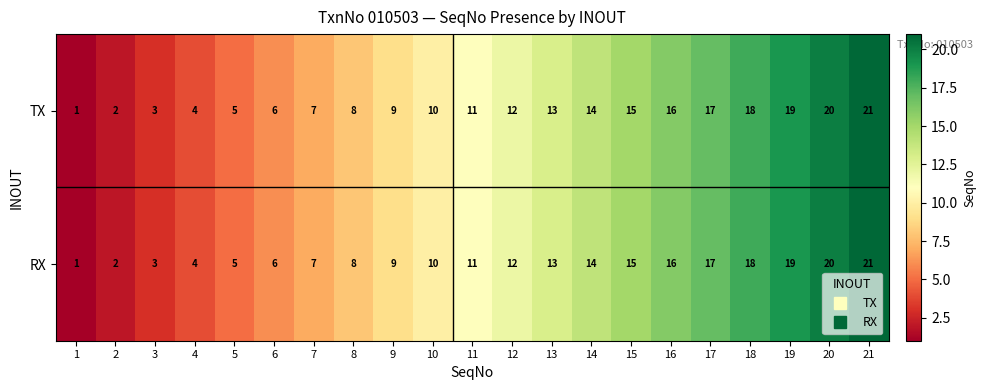

Count the number of categories in the chart.

21